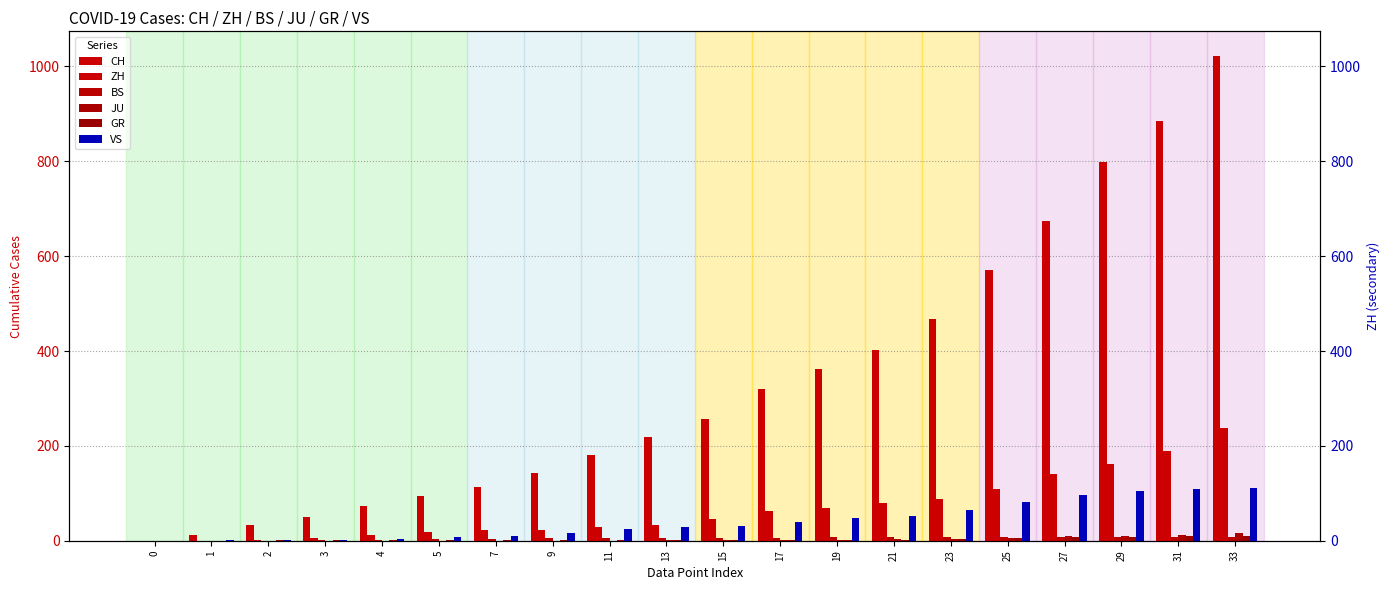

What is the total value across all series at 5?

126